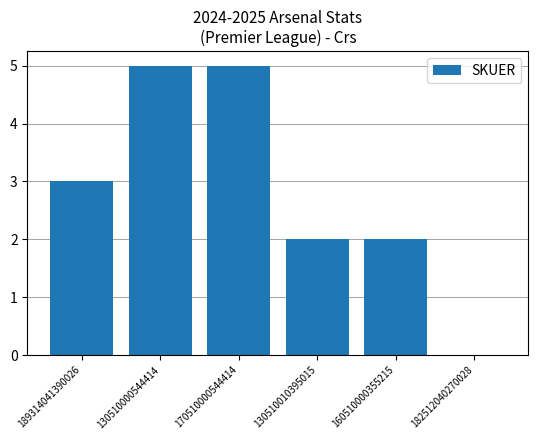

Is it true that the value at 170510000544414 is 5?

True